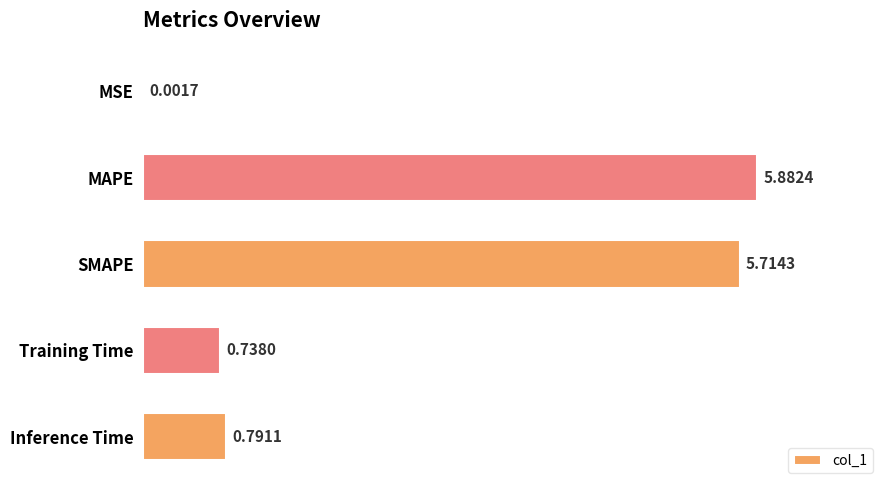

What is the sum of the values at Training Time and SMAPE?

6.5